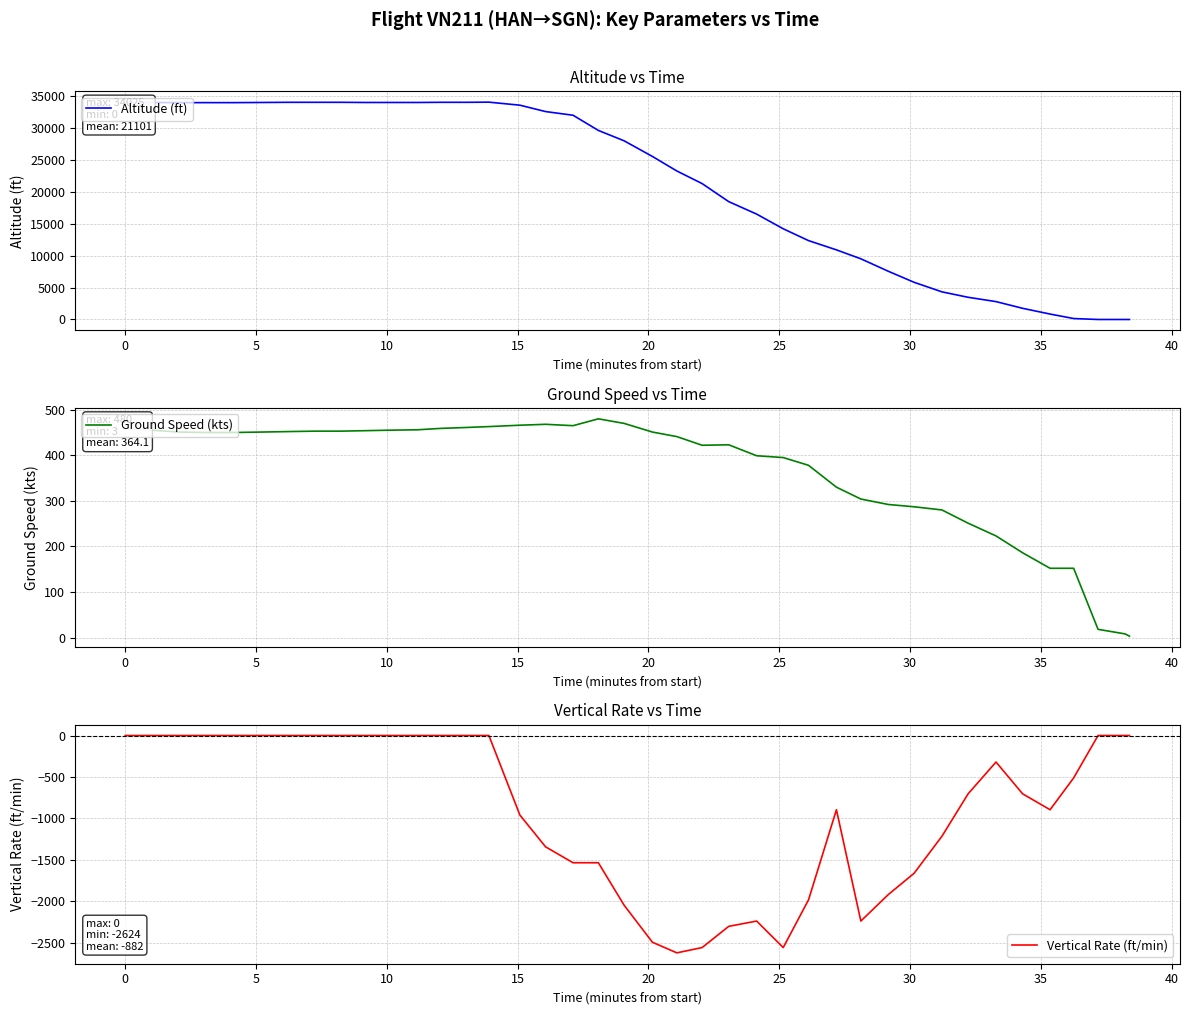

How many categories are shown in the chart?

40